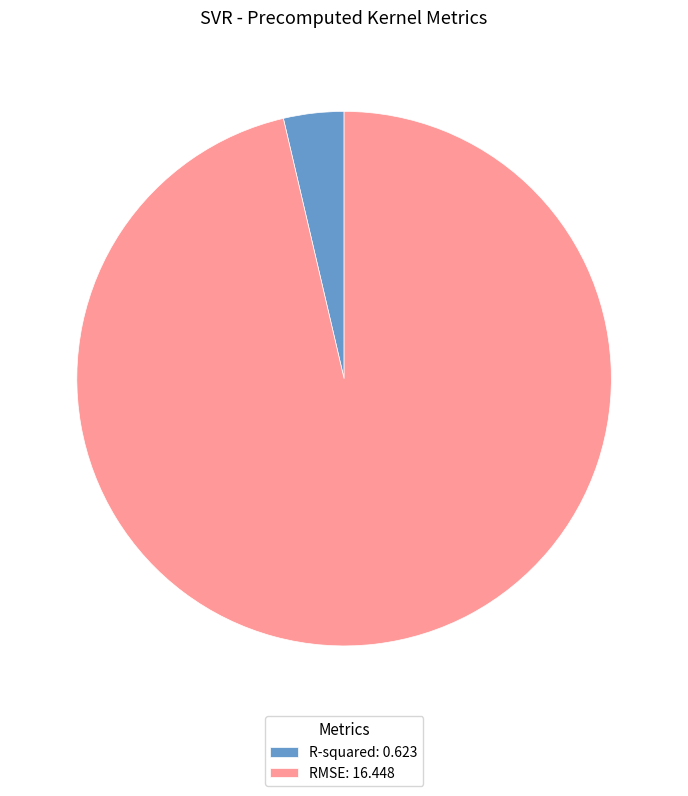

Between R-squared: 0.623 and RMSE: 16.448, which is larger?

RMSE: 16.448